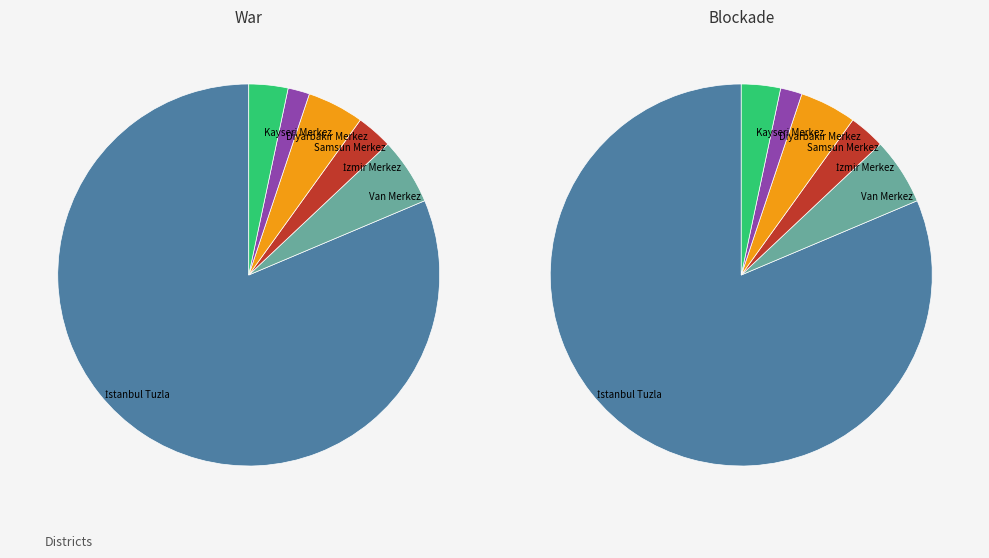

Rank the categories by value from highest to lowest.

İstanbul Tuzla, Van Merkez, Samsun Merkez, Kayseri Merkez, İzmir Merkez, Diyarbakır Merkez